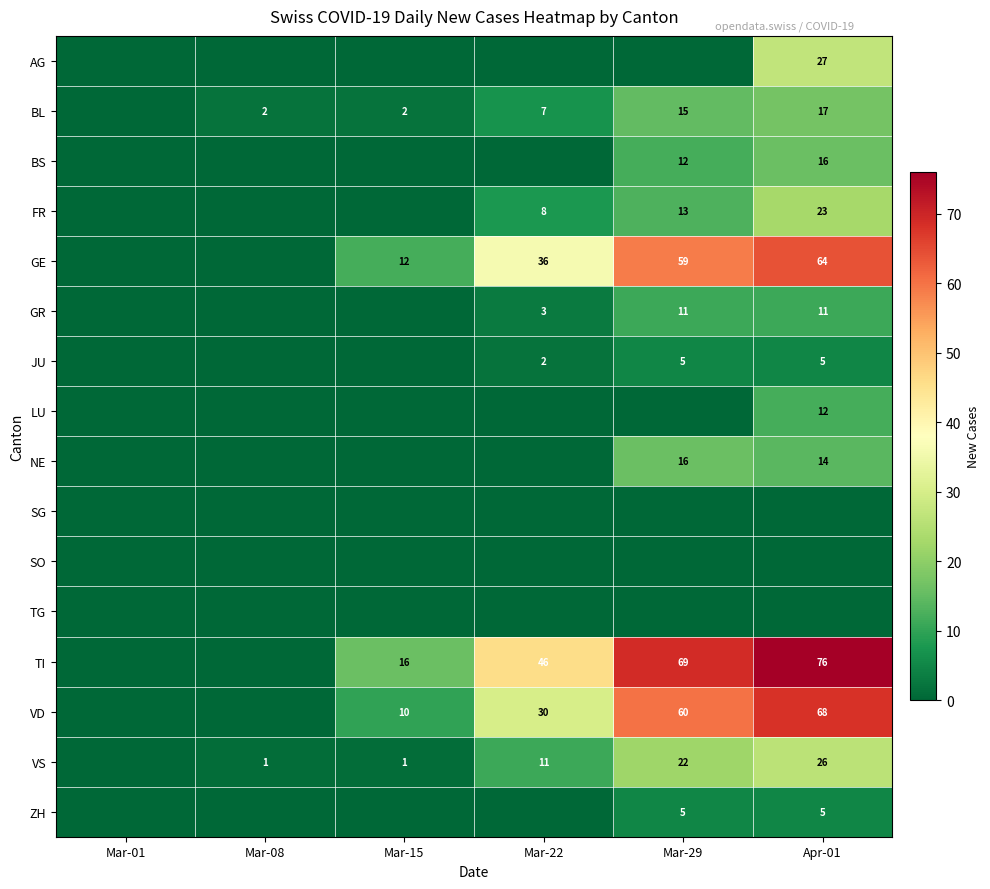

The value of GE at Mar-29 is 82. True or false?

False